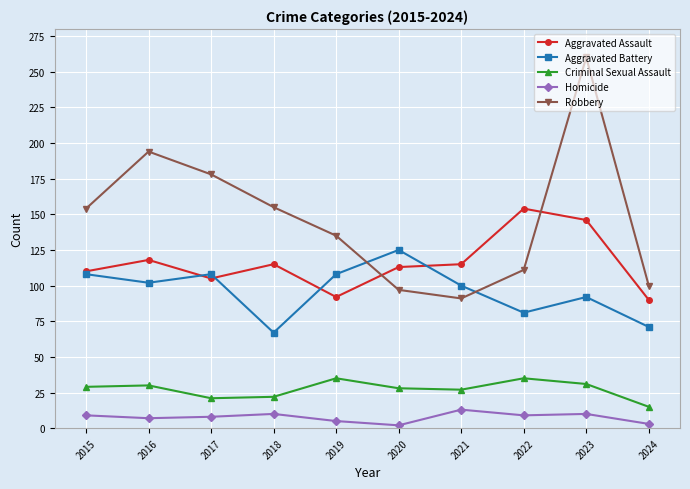

How many series are shown in this chart?

5